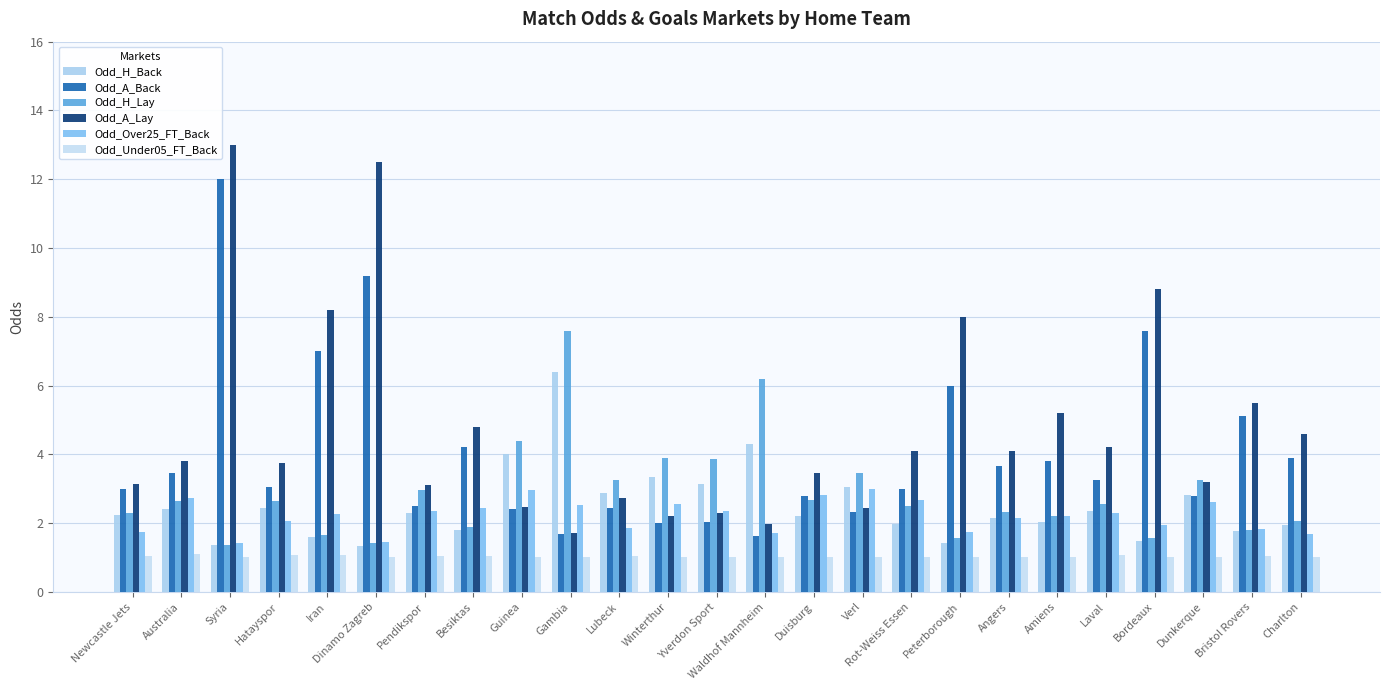

What value does the Odd_H_Lay series have at Besiktas?

1.9